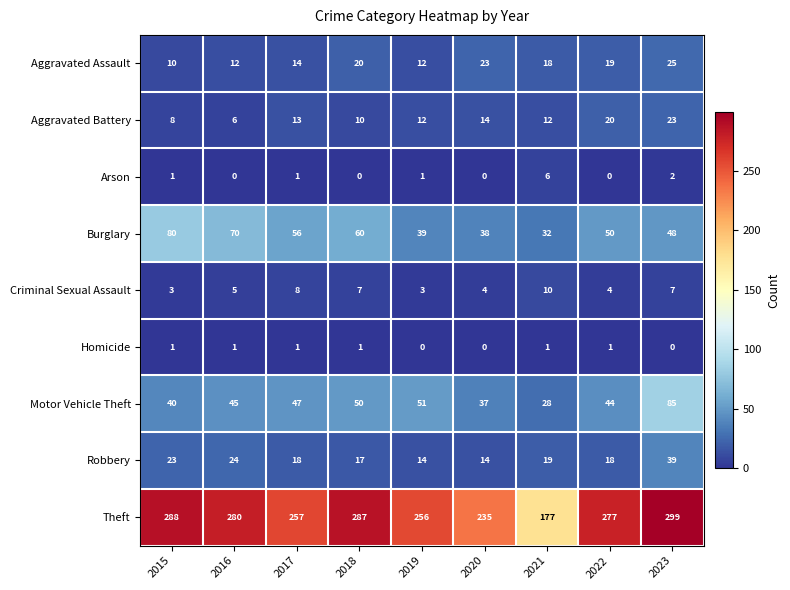

Which label corresponds to the largest value in the chart?

2023